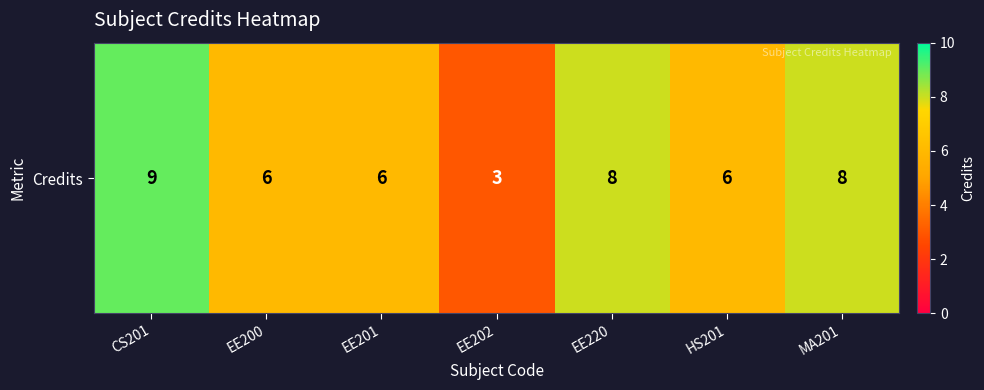

How many values are between 6 and 8?

5